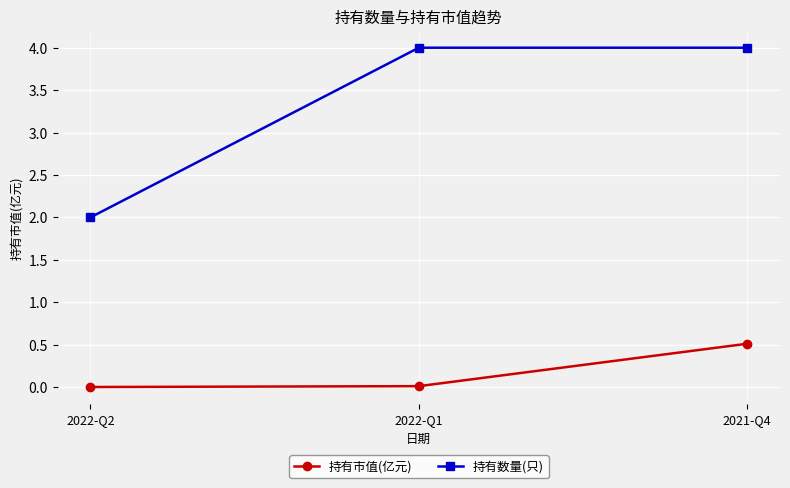

Which series has the largest total across all categories?

持有数量(只)